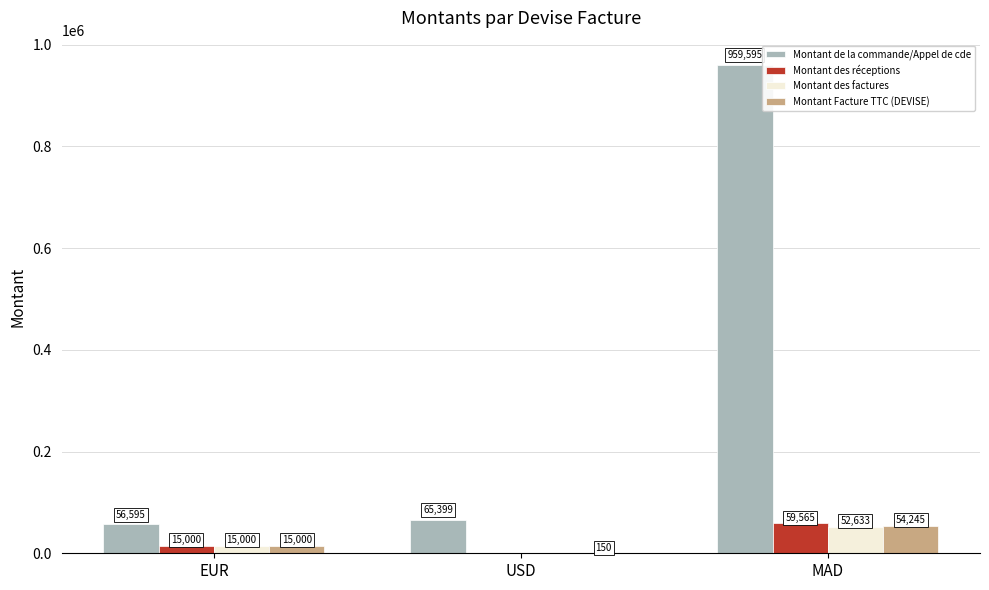

Reading left to right, list all the values displayed in this chart.

Montant de la commande/Appel de cde: 56595	65399	959595
Montant des réceptions: 15000	0	59565
Montant des factures: 15000	0	52633
Montant Facture TTC (DEVISE): 15000	150	54245